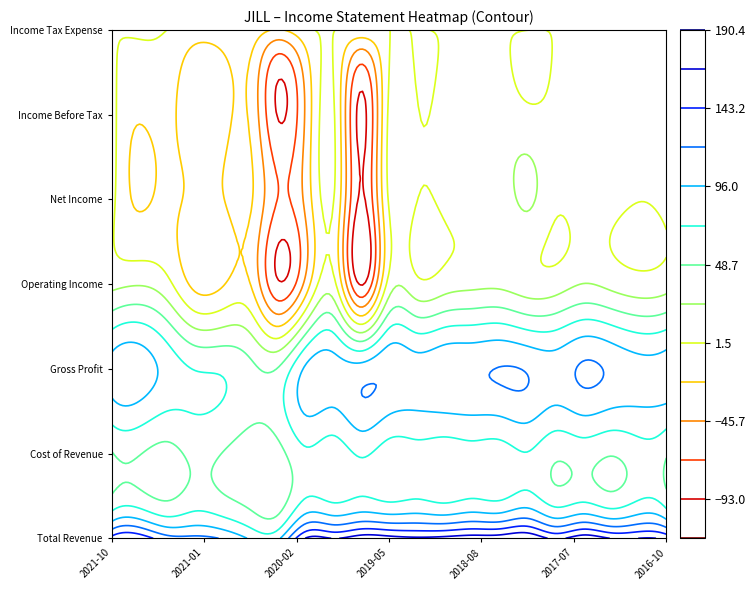

The Gross Profit series shows 51566 at 2019-02. True or false?

False